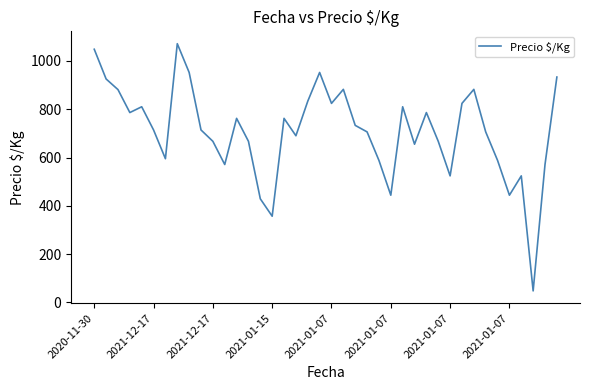

What is the maximum value shown in the chart?

1071